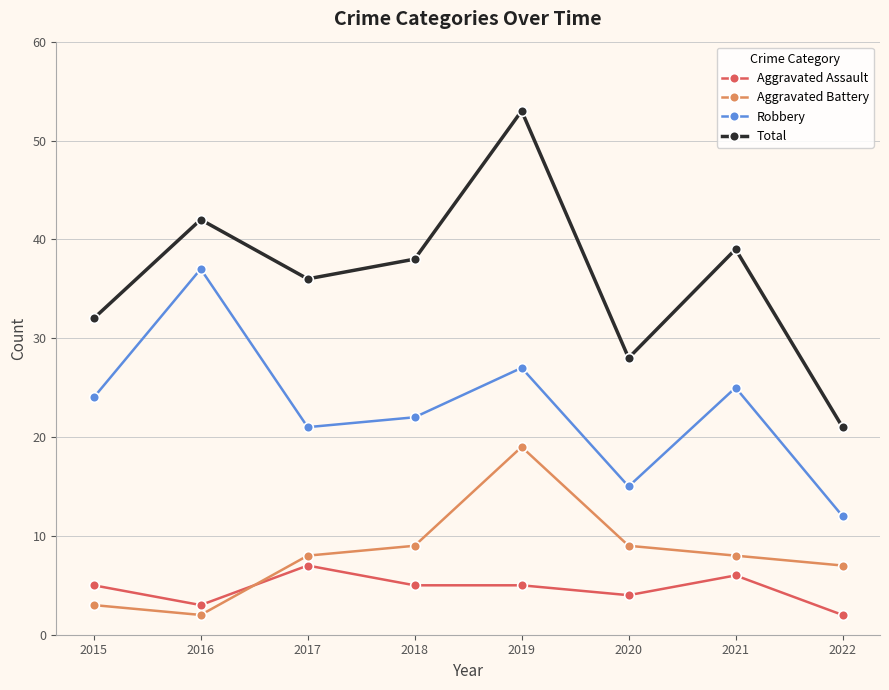

Is the value of Total at 2020 greater than the value of Aggravated Assault at 2018?

Yes